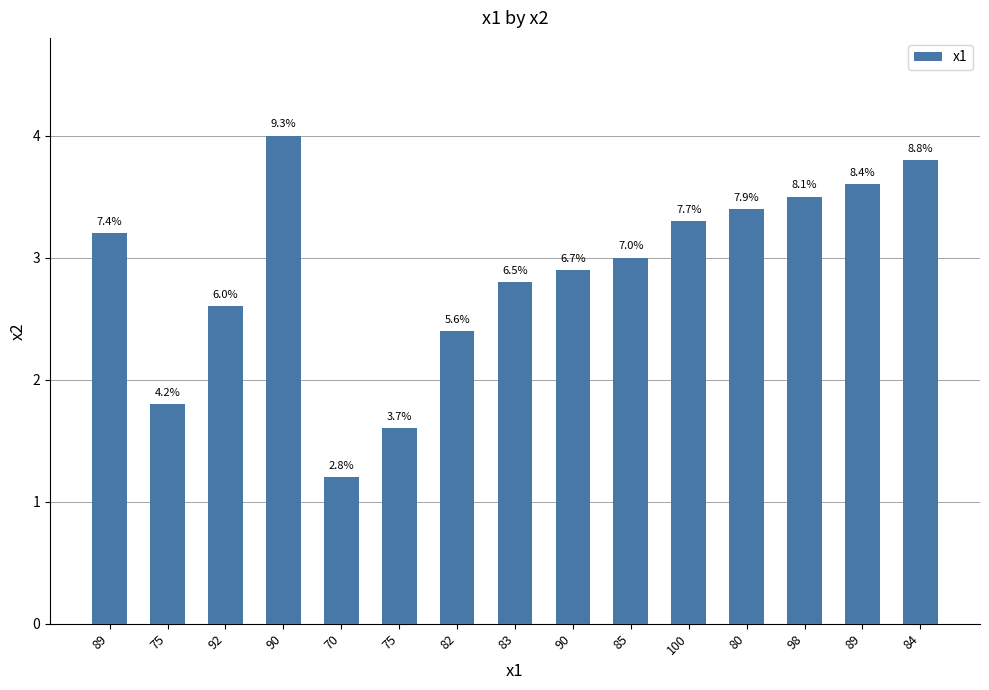

What is the difference between the second highest and second lowest values?

2.2